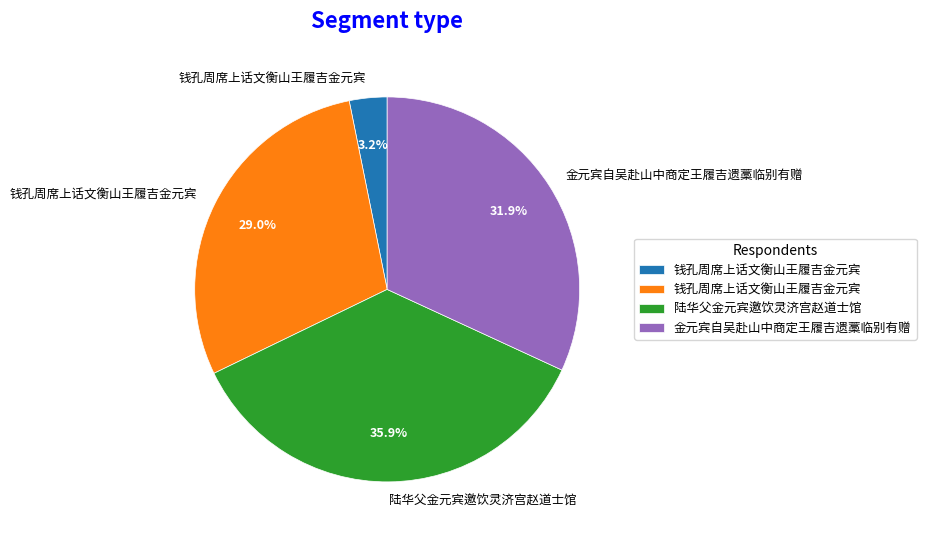

How many slices are in this pie chart?

4